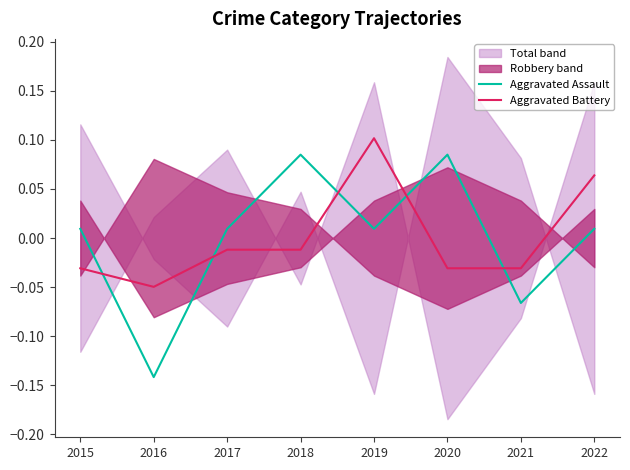

Reading left to right, extract all data points from this chart.

Aggravated Assault: 2015=0.0	2016=-0.1	2017=0.0	2018=0.1	2019=0.0	2020=0.1	2021=-0.1	2022=0.0
Aggravated Battery: 2015=-0.0	2016=-0.0	2017=-0.0	2018=-0.0	2019=0.1	2020=-0.0	2021=-0.0	2022=0.1